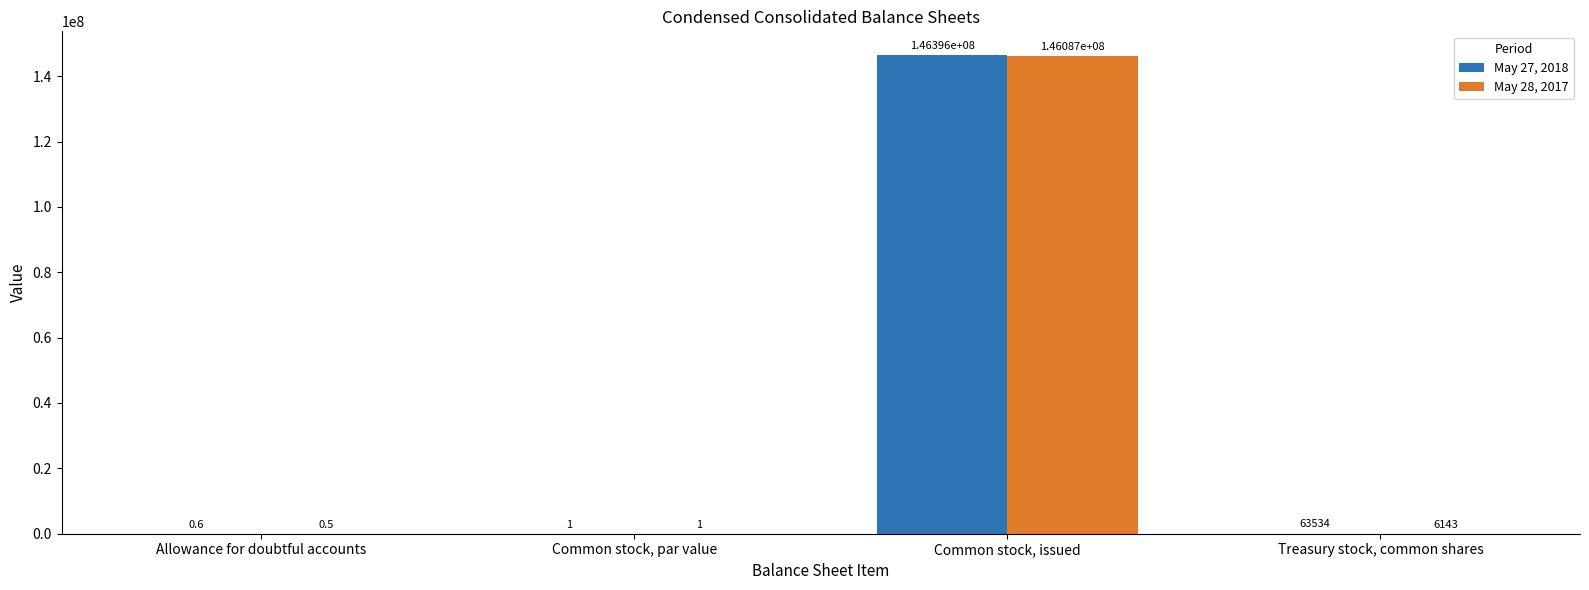

What is the sum of the May 28, 2017 values at Allowance for doubtful accounts and Treasury stock, common shares?

6143.5